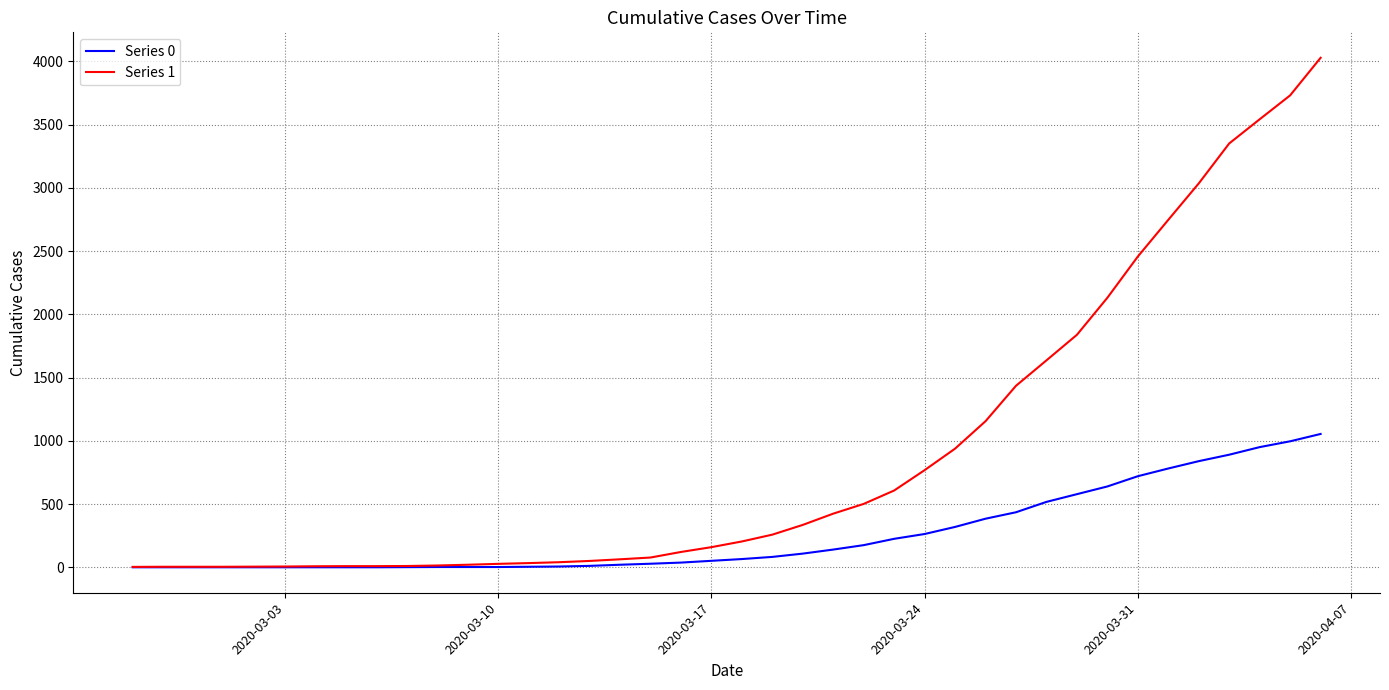

Which series has the largest total across all categories?

Series 1